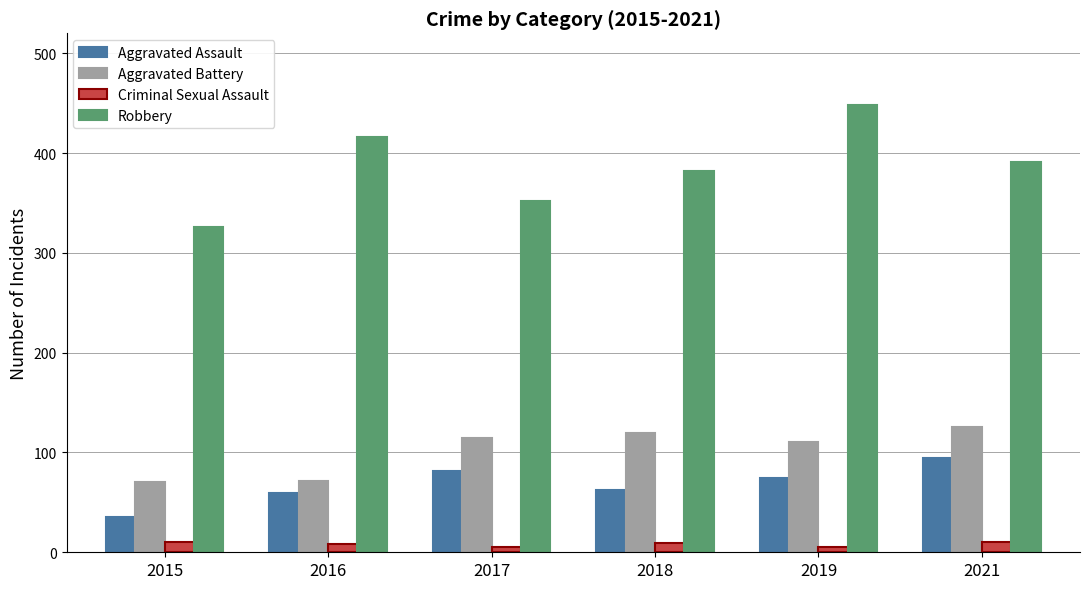

Where is Robbery nearest to the value 387?

2021